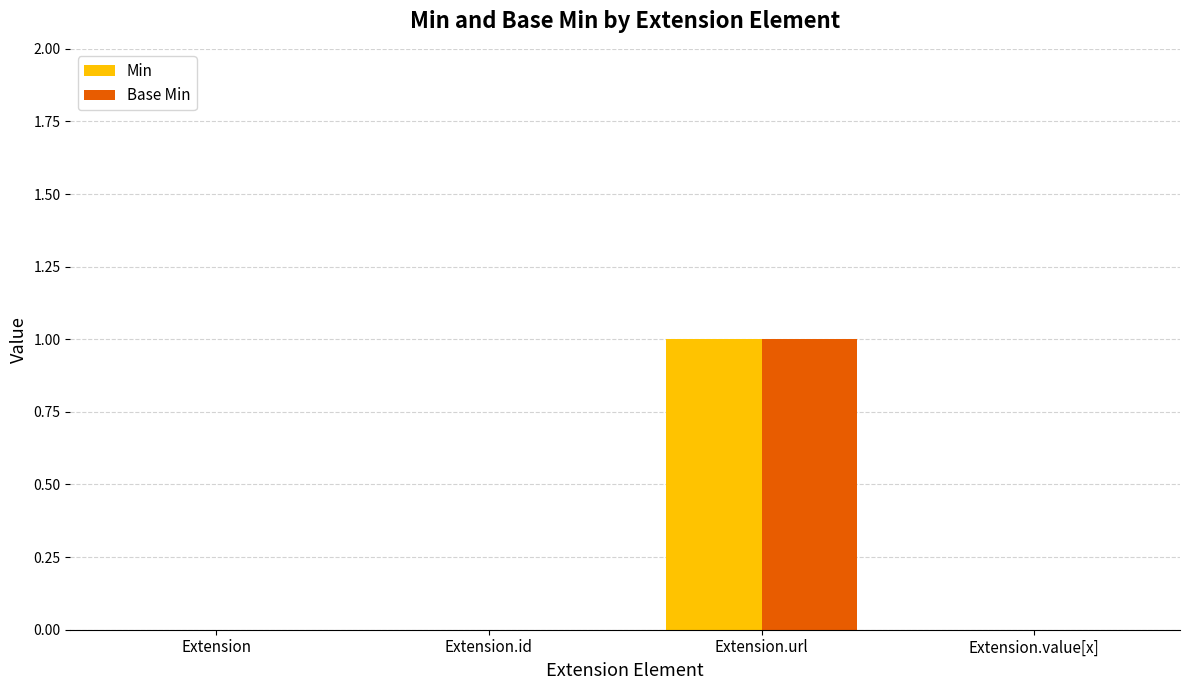

Are the bars grouped side by side (vs. stacked)?

Yes